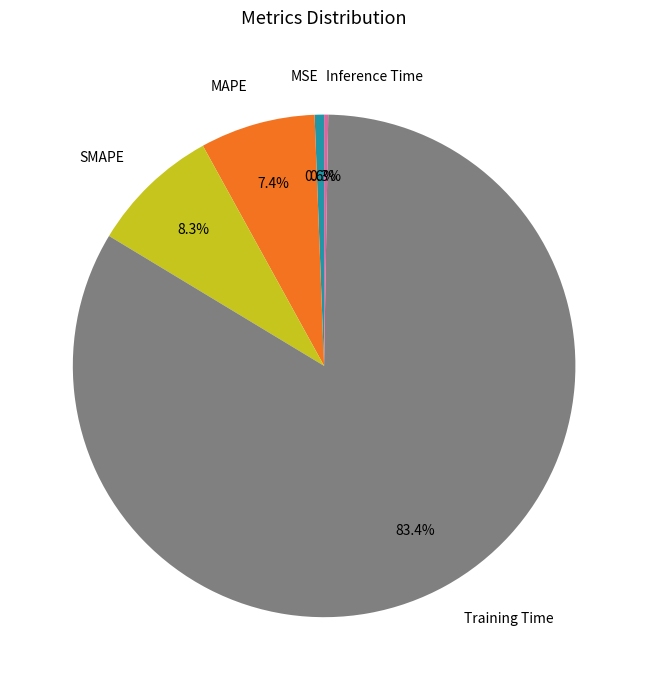

Does Training Time account for over 50% of the chart?

Yes